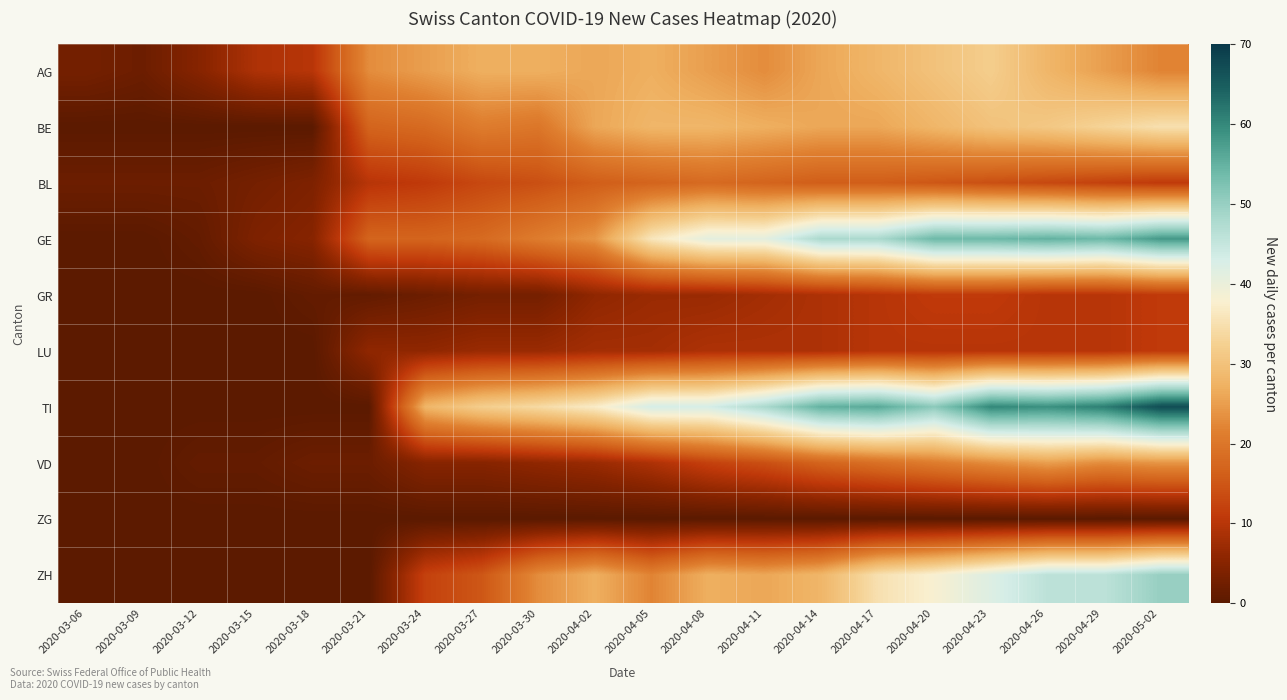

Reading left to right, what are all the values shown in this chart?

AG: 2020-03-06=3	2020-03-09=2	2020-03-12=5	2020-03-15=9	2020-03-18=10	2020-03-21=23	2020-03-24=25	2020-03-27=27	2020-03-30=27	2020-04-02=26	2020-04-05=27	2020-04-08=25	2020-04-11=23	2020-04-14=26	2020-04-17=28	2020-04-20=30	2020-04-23=32	2020-04-26=28	2020-04-29=25	2020-05-02=22
BE: 2020-03-06=0	2020-03-09=0	2020-03-12=0	2020-03-15=0	2020-03-18=0	2020-03-21=17	2020-03-24=18	2020-03-27=21	2020-03-30=20	2020-04-02=26	2020-04-05=28	2020-04-08=28	2020-04-11=27	2020-04-14=26	2020-04-17=26	2020-04-20=28	2020-04-23=30	2020-04-26=31	2020-04-29=33	2020-05-02=35
BL: 2020-03-06=2	2020-03-09=2	2020-03-12=2	2020-03-15=3	2020-03-18=4	2020-03-21=10	2020-03-24=11	2020-03-27=13	2020-03-30=14	2020-04-02=16	2020-04-05=17	2020-04-08=18	2020-04-11=17	2020-04-14=16	2020-04-17=16	2020-04-20=15	2020-04-23=14	2020-04-26=13	2020-04-29=12	2020-05-02=11
GE: 2020-03-06=0	2020-03-09=0	2020-03-12=1	2020-03-15=4	2020-03-18=5	2020-03-21=17	2020-03-24=17	2020-03-27=18	2020-03-30=21	2020-04-02=24	2020-04-05=36	2020-04-08=41	2020-04-11=41	2020-04-14=48	2020-04-17=48	2020-04-20=54	2020-04-23=54	2020-04-26=55	2020-04-29=54	2020-05-02=58
GR: 2020-03-06=0	2020-03-09=0	2020-03-12=0	2020-03-15=0	2020-03-18=1	2020-03-21=1	2020-03-24=2	2020-03-27=3	2020-03-30=3	2020-04-02=6	2020-04-05=7	2020-04-08=7	2020-04-11=8	2020-04-14=9	2020-04-17=10	2020-04-20=11	2020-04-23=11	2020-04-26=10	2020-04-29=10	2020-05-02=11
LU: 2020-03-06=0	2020-03-09=0	2020-03-12=0	2020-03-15=0	2020-03-18=0	2020-03-21=6	2020-03-24=6	2020-03-27=7	2020-03-30=7	2020-04-02=8	2020-04-05=8	2020-04-08=9	2020-04-11=9	2020-04-14=9	2020-04-17=10	2020-04-20=10	2020-04-23=10	2020-04-26=10	2020-04-29=10	2020-05-02=11
TI: 2020-03-06=0	2020-03-09=0	2020-03-12=0	2020-03-15=0	2020-03-18=0	2020-03-21=0	2020-03-24=28	2020-03-27=32	2020-03-30=34	2020-04-02=37	2020-04-05=43	2020-04-08=43	2020-04-11=48	2020-04-14=55	2020-04-17=56	2020-04-20=51	2020-04-23=60	2020-04-26=59	2020-04-29=61	2020-05-02=67
VD: 2020-03-06=0	2020-03-09=0	2020-03-12=1	2020-03-15=1	2020-03-18=2	2020-03-21=2	2020-03-24=5	2020-03-27=5	2020-03-30=6	2020-04-02=7	2020-04-05=9	2020-04-08=12	2020-04-11=14	2020-04-14=17	2020-04-17=19	2020-04-20=21	2020-04-23=23	2020-04-26=25	2020-04-29=23	2020-05-02=24
ZG: 2020-03-06=0	2020-03-09=0	2020-03-12=0	2020-03-15=0	2020-03-18=0	2020-03-21=0	2020-03-24=0	2020-03-27=0	2020-03-30=0	2020-04-02=0	2020-04-05=0	2020-04-08=0	2020-04-11=0	2020-04-14=0	2020-04-17=0	2020-04-20=0	2020-04-23=0	2020-04-26=0	2020-04-29=0	2020-05-02=0
ZH: 2020-03-06=0	2020-03-09=0	2020-03-12=0	2020-03-15=0	2020-03-18=0	2020-03-21=0	2020-03-24=12	2020-03-27=15	2020-03-30=23	2020-04-02=27	2020-04-05=22	2020-04-08=27	2020-04-11=26	2020-04-14=28	2020-04-17=35	2020-04-20=38	2020-04-23=42	2020-04-26=46	2020-04-29=46	2020-05-02=50